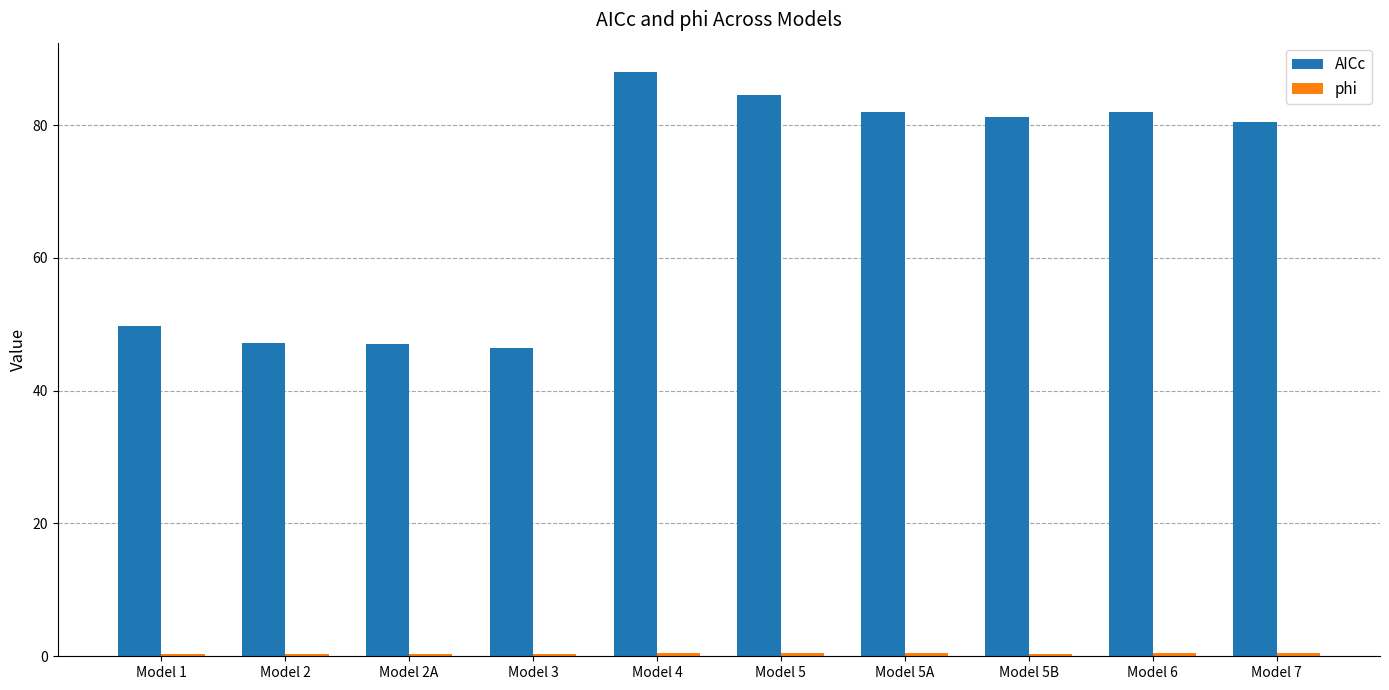

At how many categories does at least one series exceed 60?

6